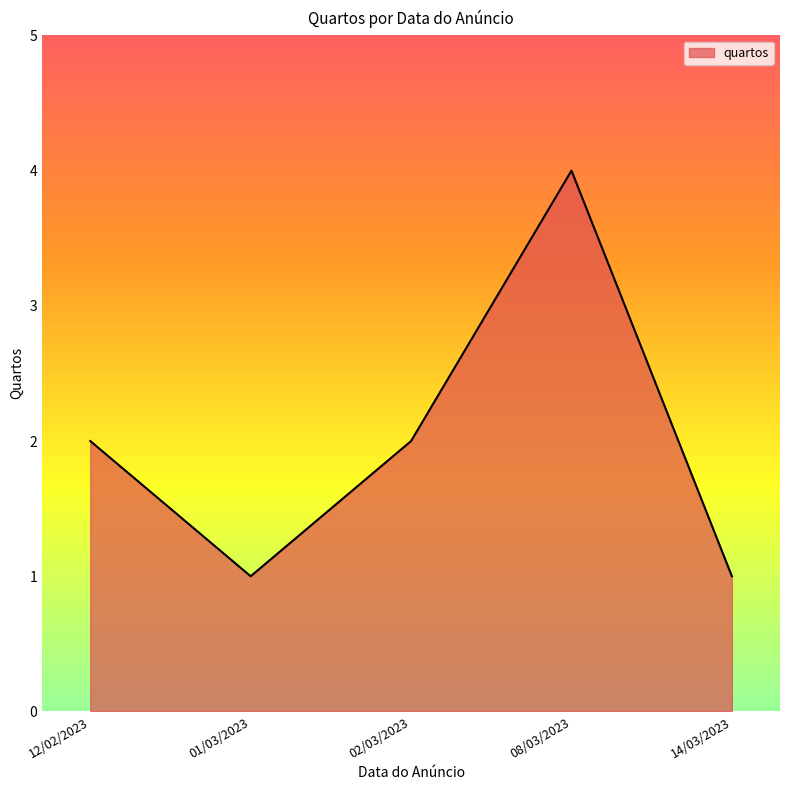

The chart shows a value of 1 at 14/03/2023. True or false?

True